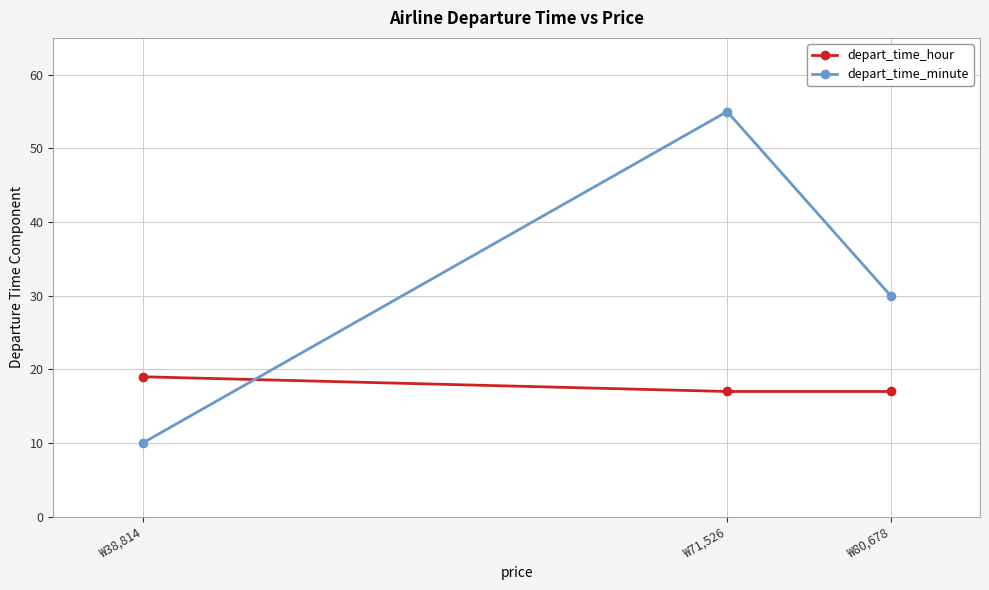

How many distinct data groups are displayed?

2